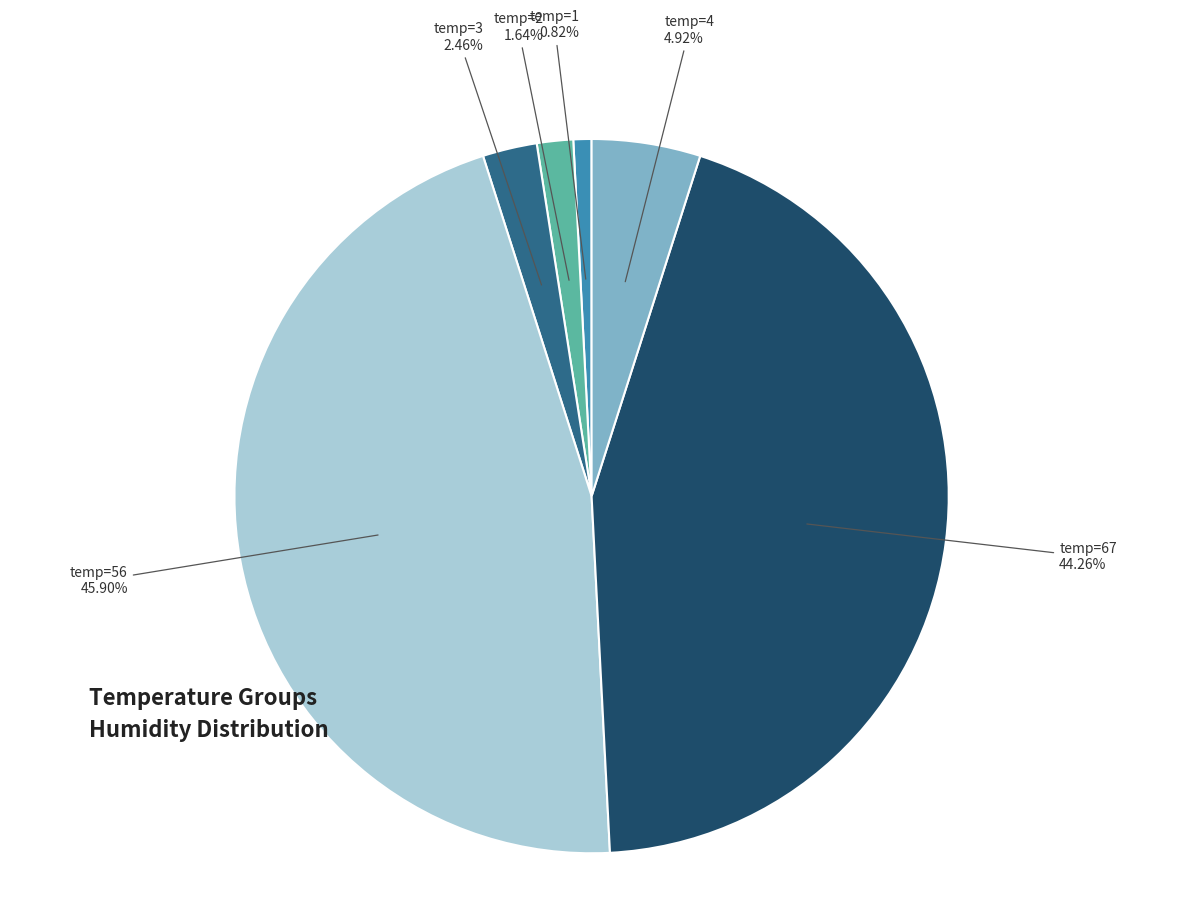

Count the number of slices in the pie.

6